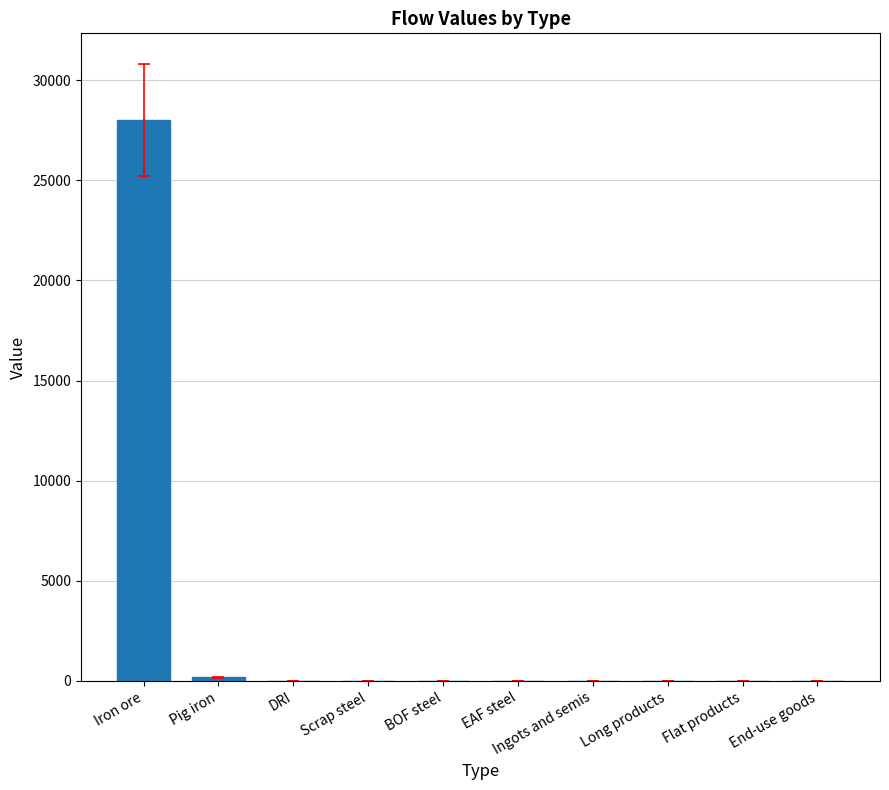

Between EAF steel and Iron ore, which is larger?

Iron ore